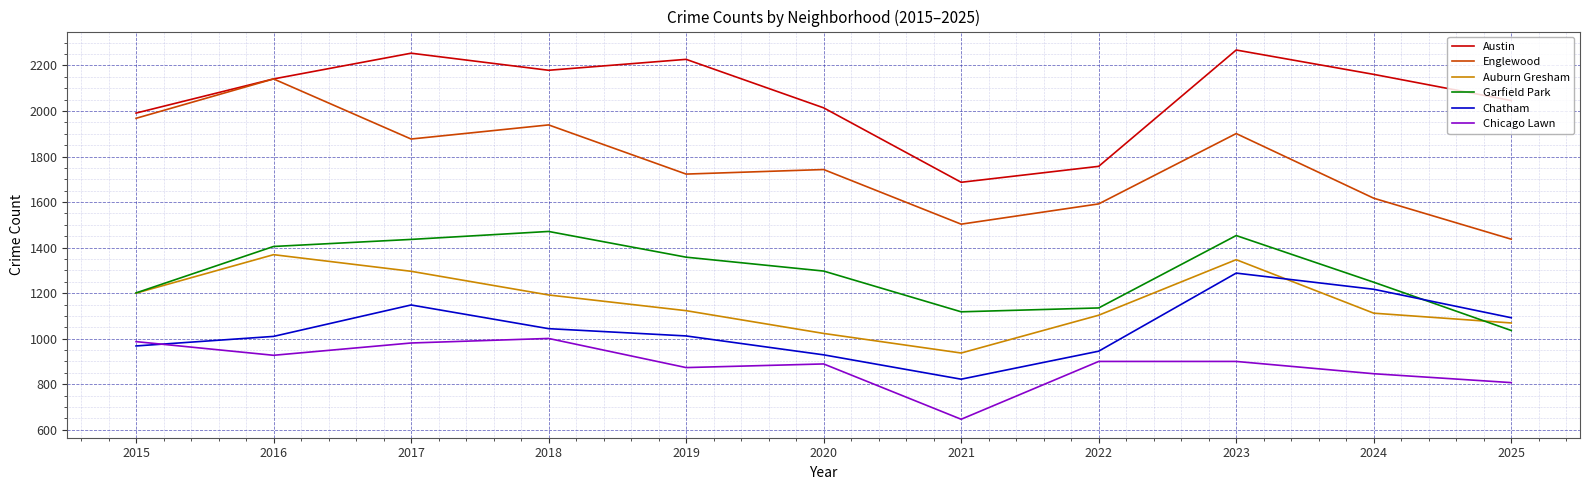

What is the difference between the maximum and minimum values in the Chatham series?

466